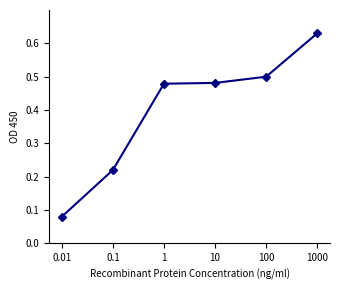

At which category does the chart reach its peak across all series?

1000